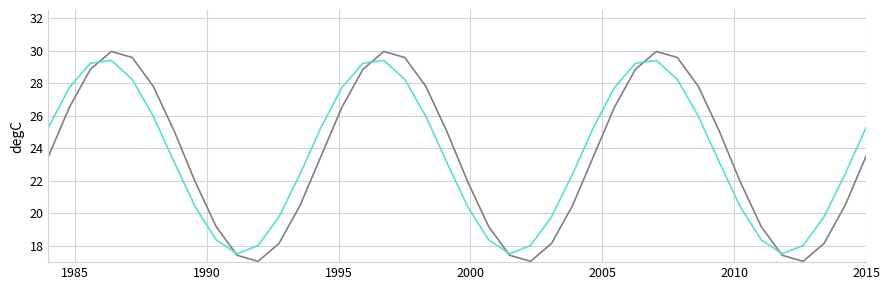

Does the chart have visible grid lines?

Yes